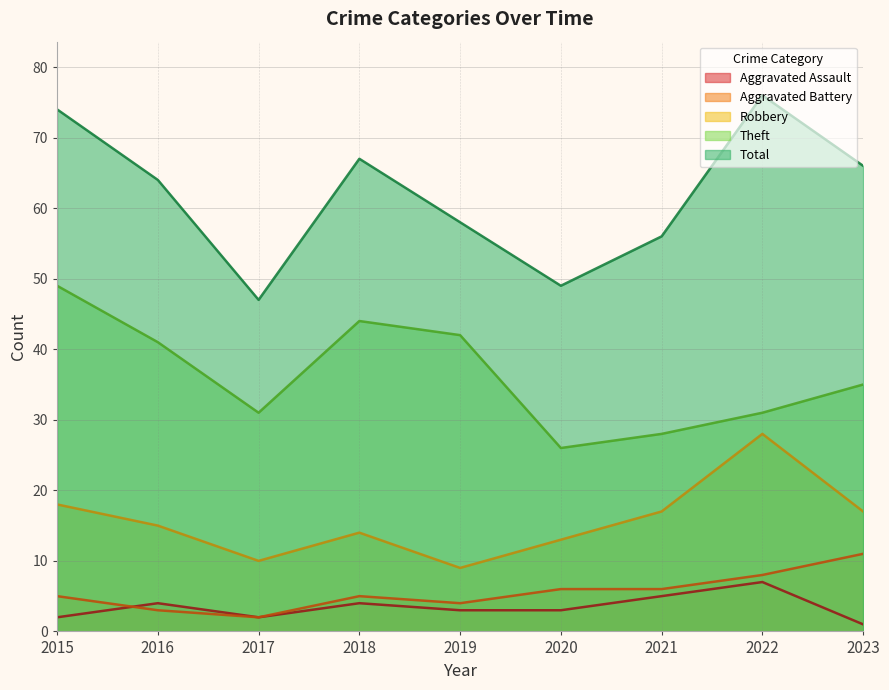

At which category does Aggravated Assault reach its first local peak?

2016